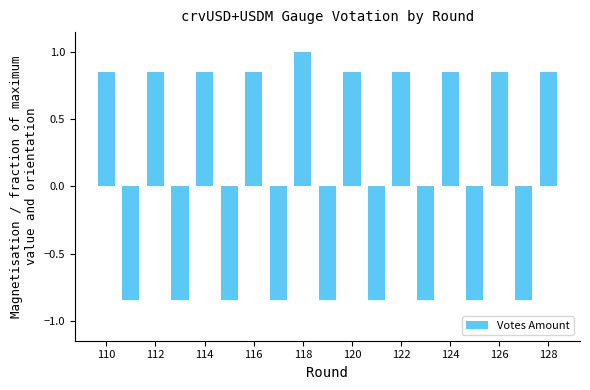

What is the difference between the second highest and second lowest values?

1.7